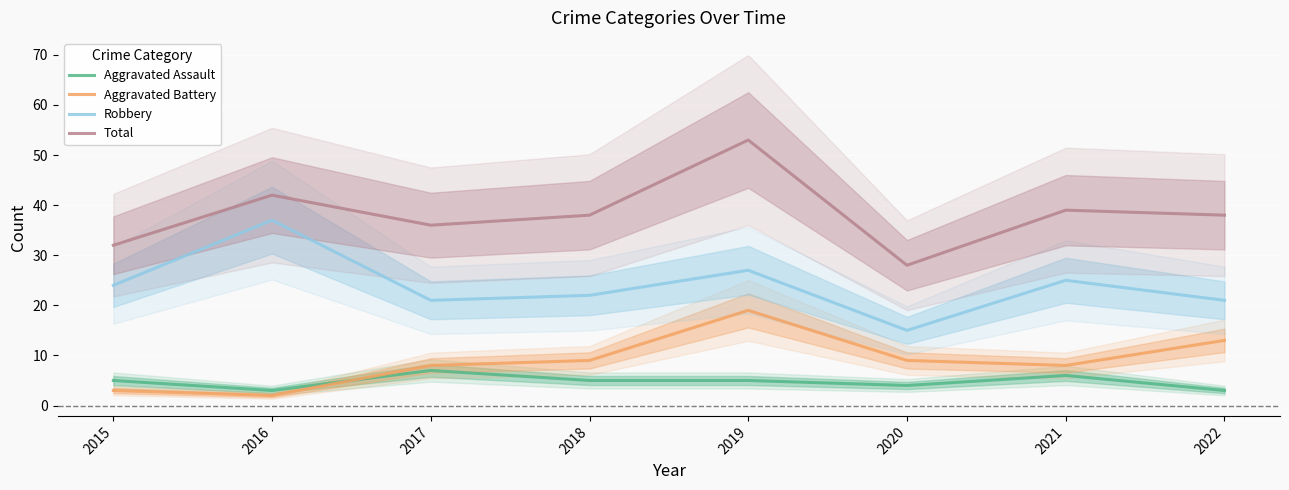

What are all the series names shown in the legend?

Aggravated Assault, Aggravated Battery, Robbery, Total